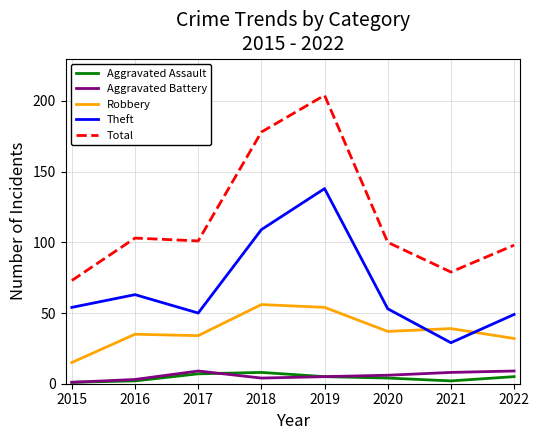

Between 2019 and 2022, which series saw the biggest shift?

Total